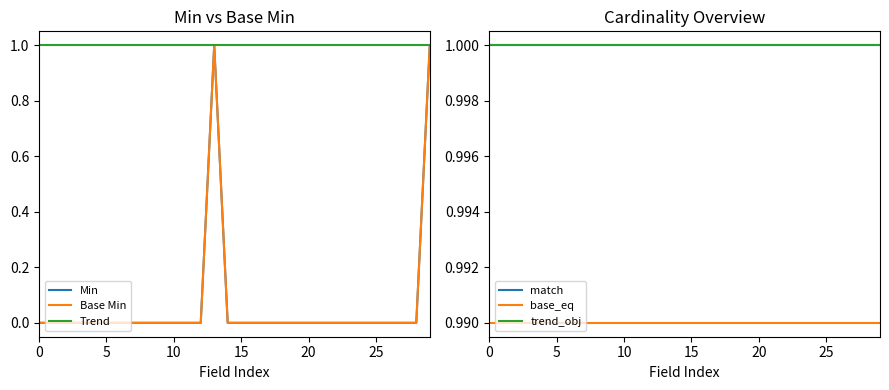

Which series has the largest total across all categories?

Trend